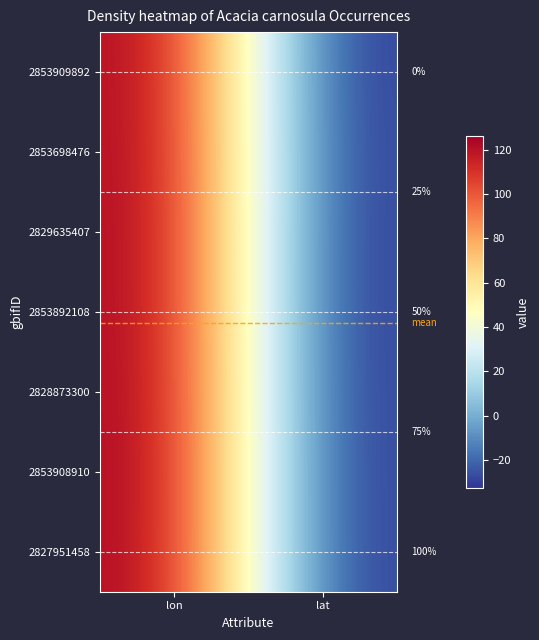

What is the difference between the 2853892108 values at lon and lat?

157.9